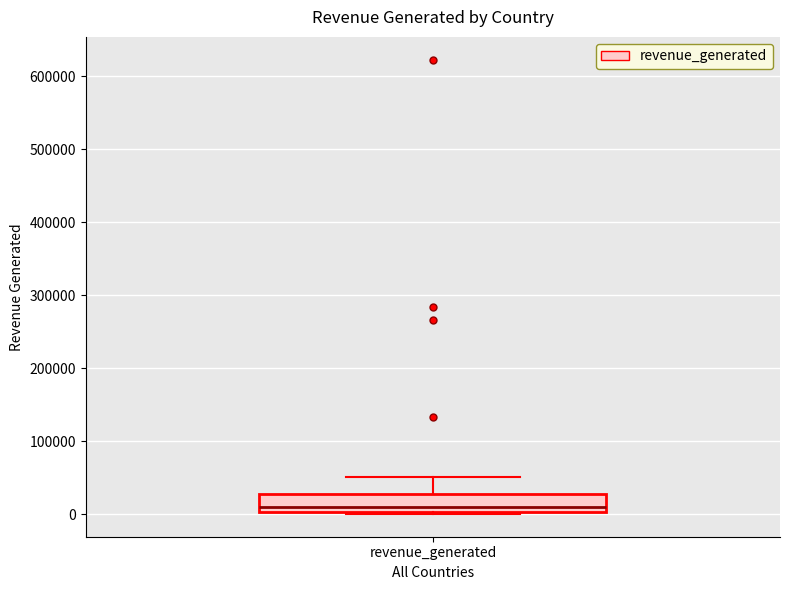

Where does the upper whisker of the box for revenue_generated end on the y-axis? The values are not printed on the chart, so give them approximately, as read against the axis.

50000